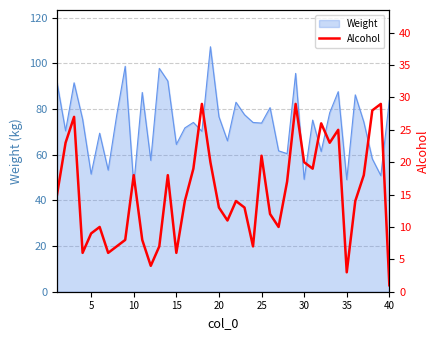

At which label does Weight reach its minimum?

10